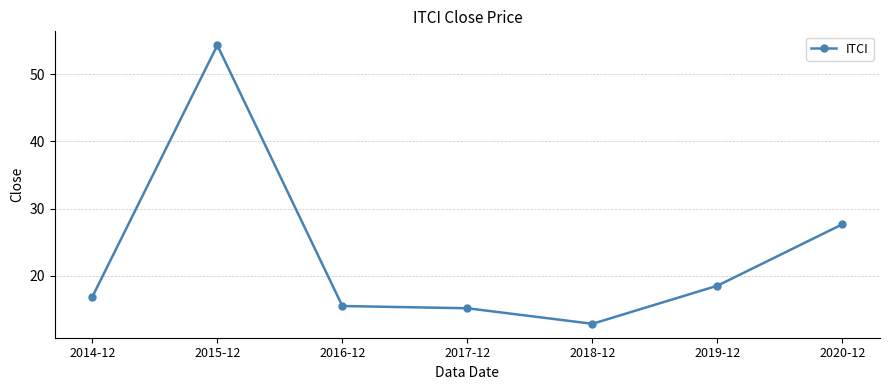

The chart shows a value of 16.9 at 2014-12. True or false?

True